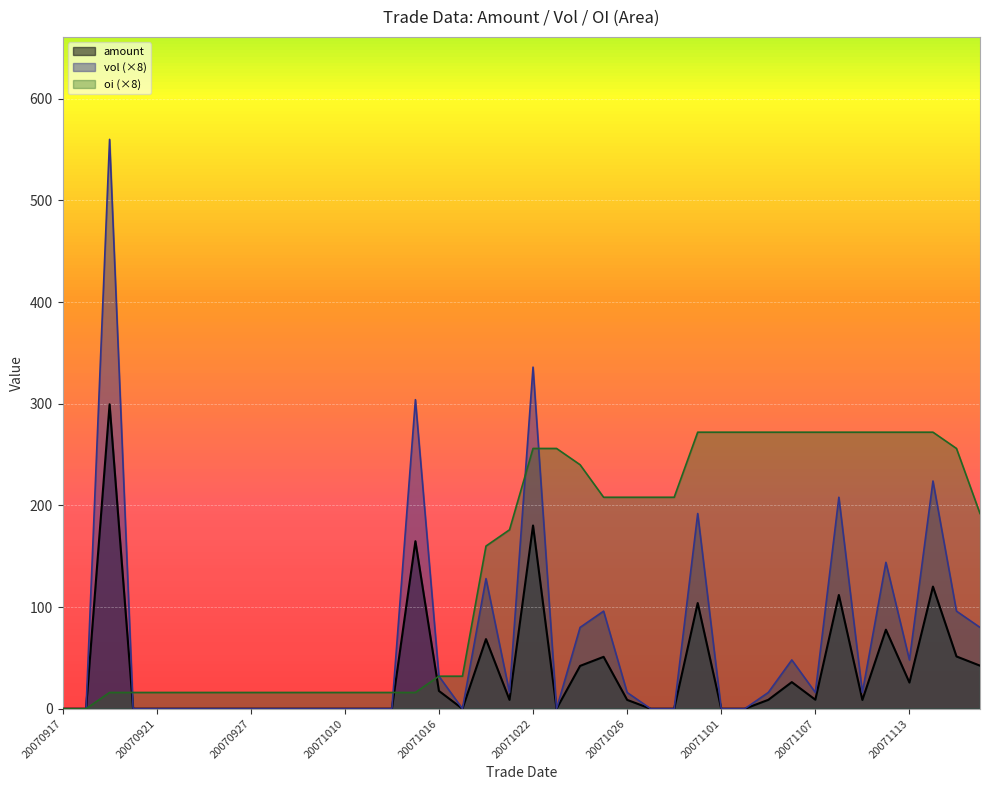

Which category has the lowest value in the vol series?

20070917